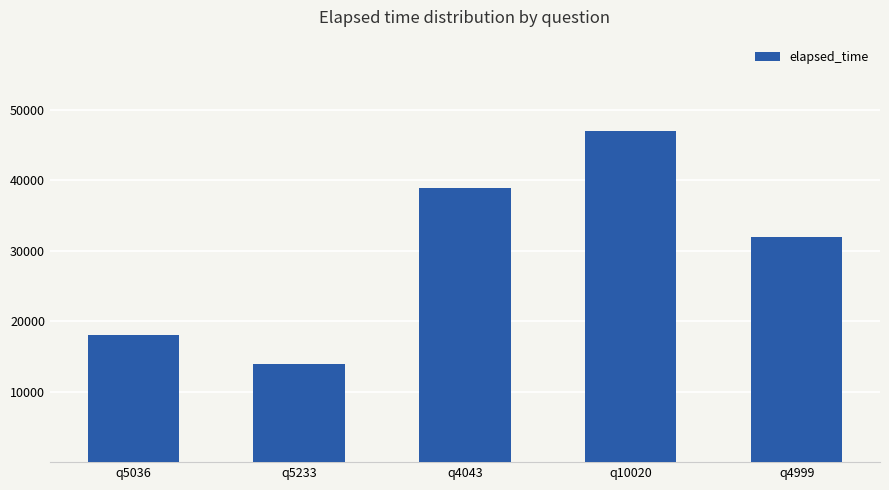

What is the minimum value shown in the chart?

14000